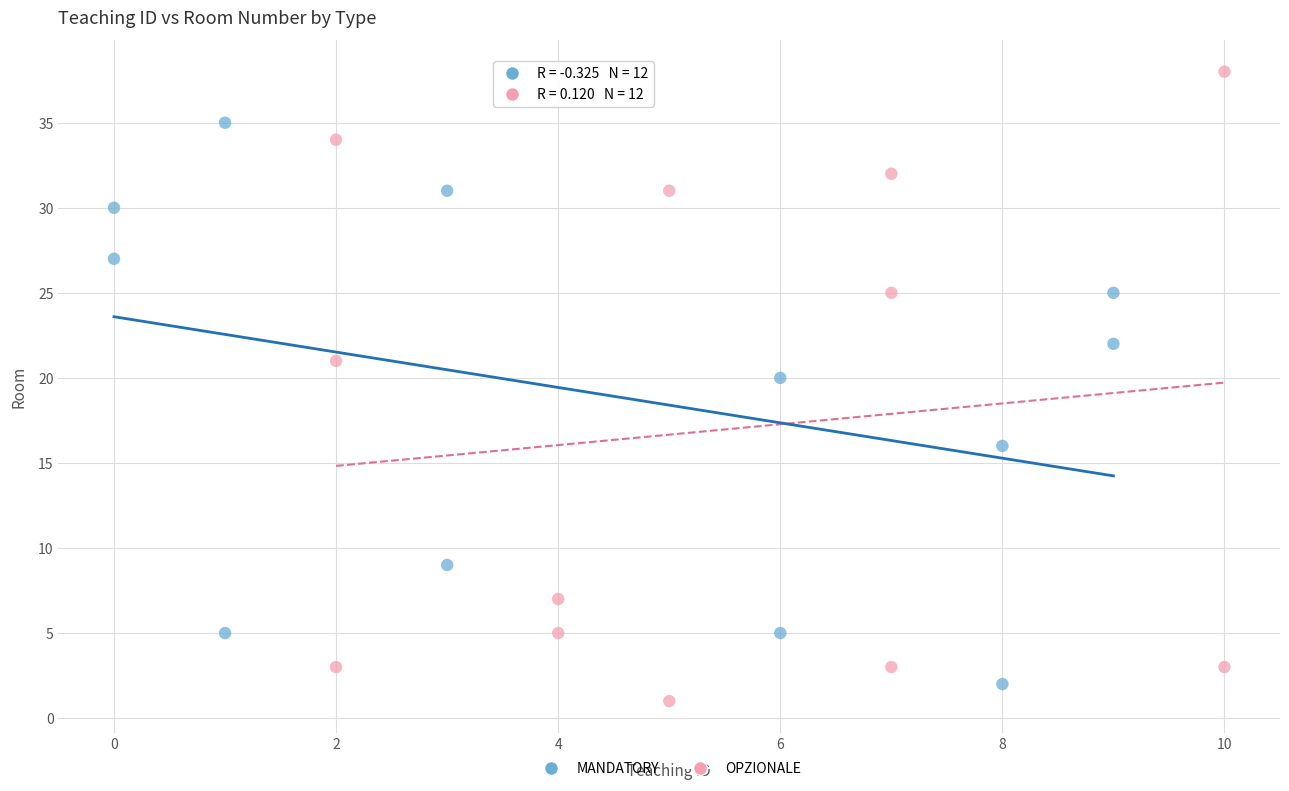

What are all the series names shown in the legend?

MANDATORY, OPZIONALE